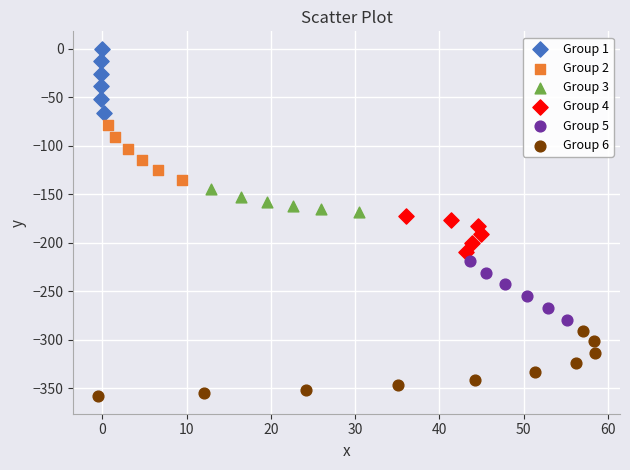

Which series contains the highest Y value?

Group 1